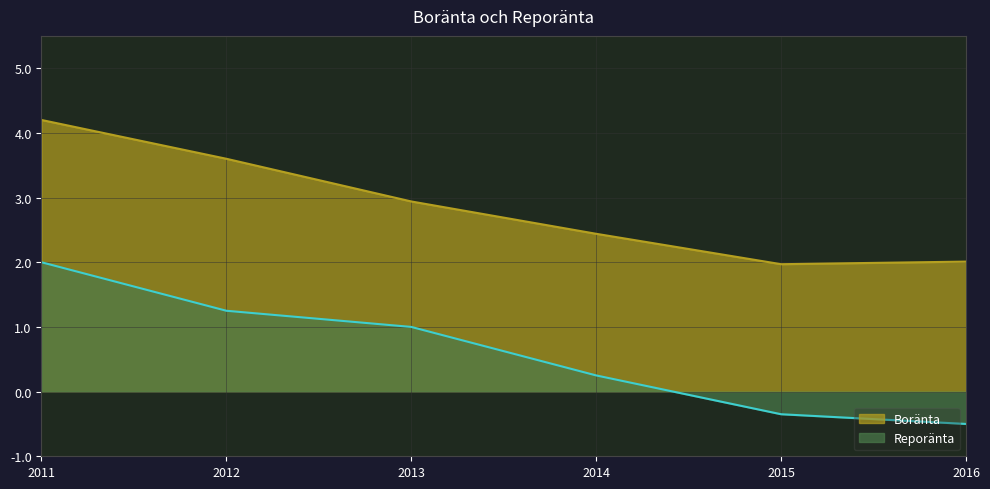

How many values in the Reporänta series are below 1?

3